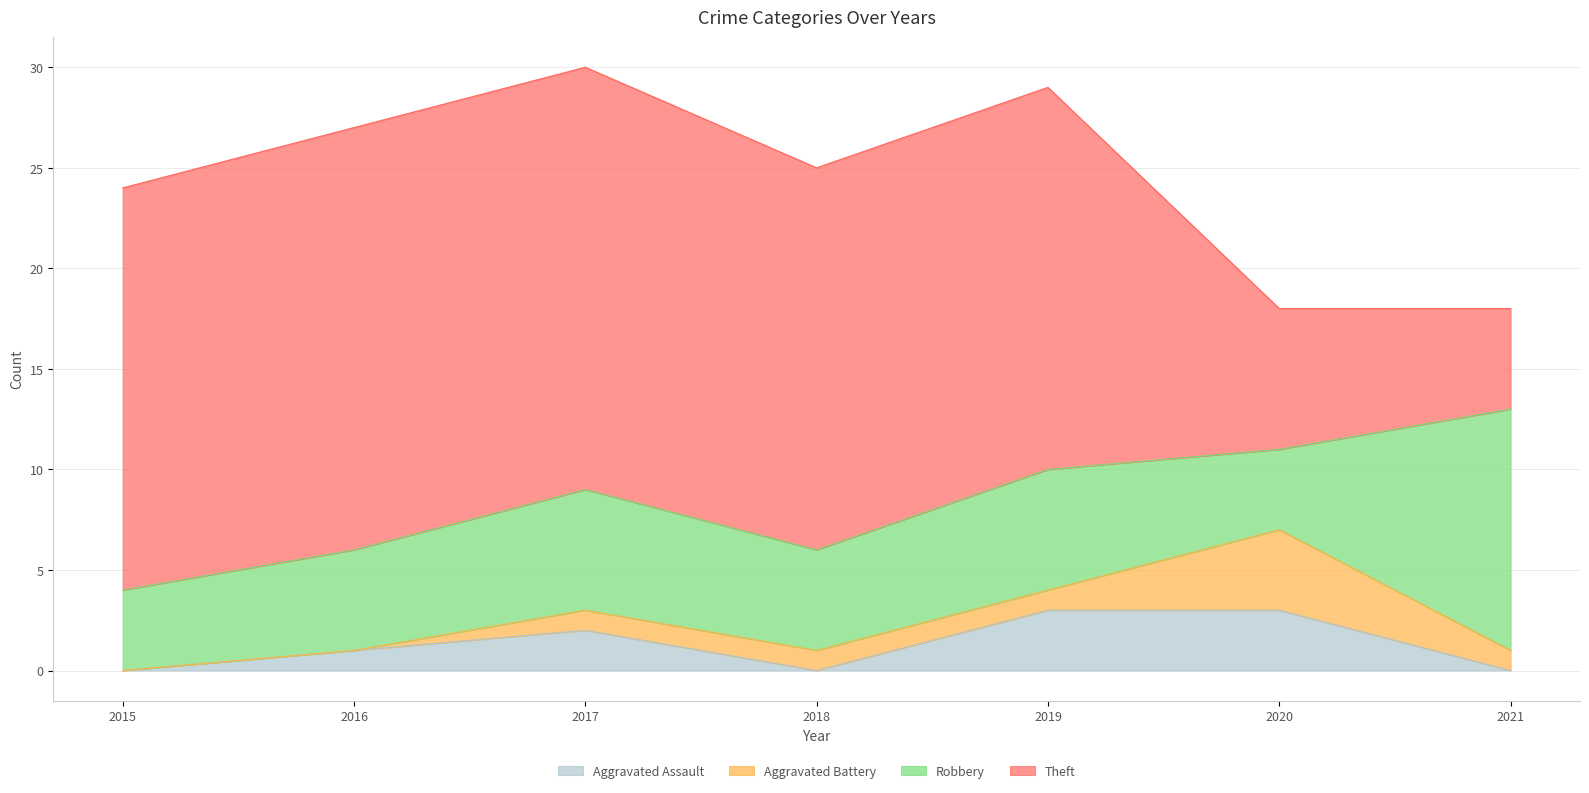

At which label does Theft reach its peak?

2016